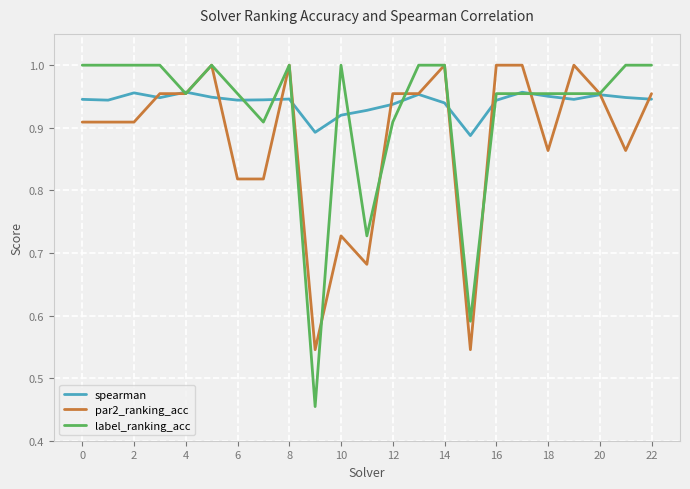

Which series has the widest spread of values?

label_ranking_acc